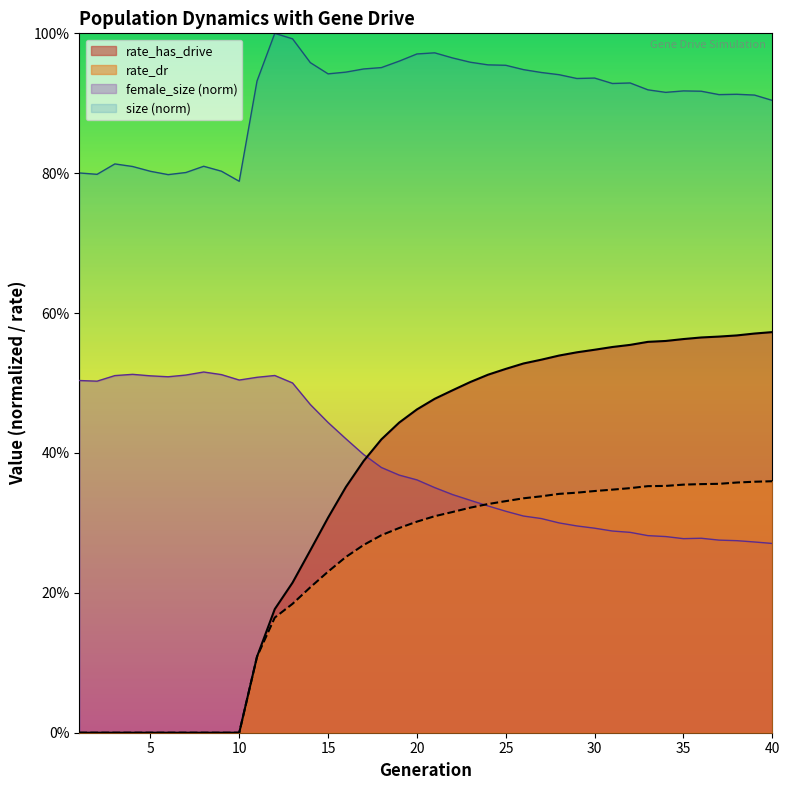

The value of rate_has_drive at 15 is 0.5. True or false?

False